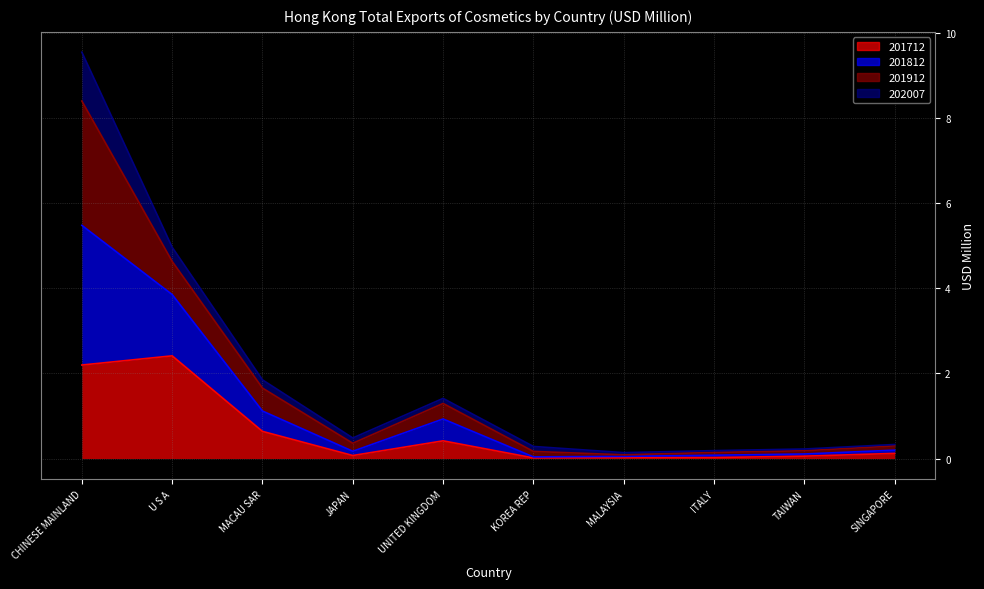

At which category is the sum across all series the highest?

CHINESE MAINLAND